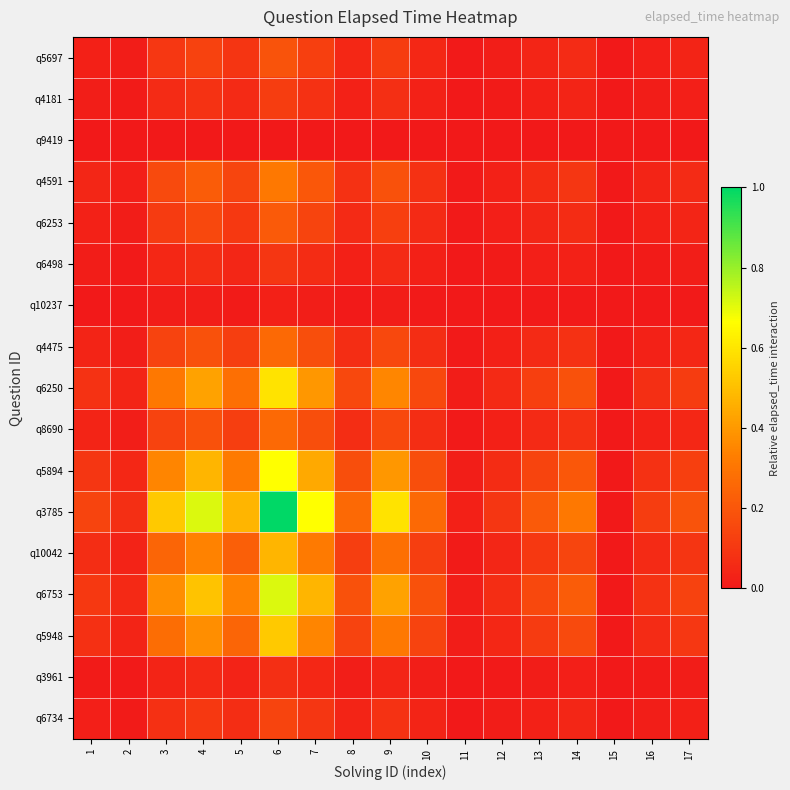

Between 10 and 13, which is larger?

10